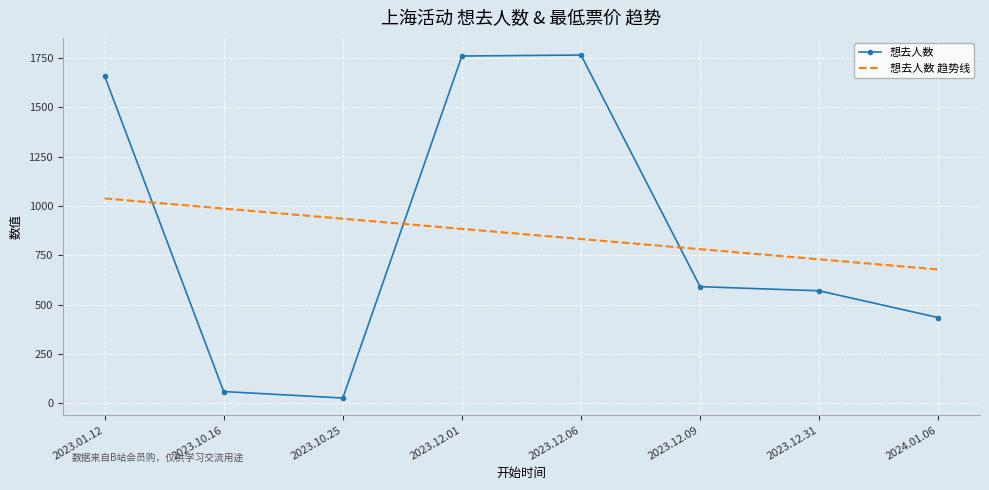

What is the sum of the 想去人数 values at 2023.10.25 and 2023.12.09?

617.0